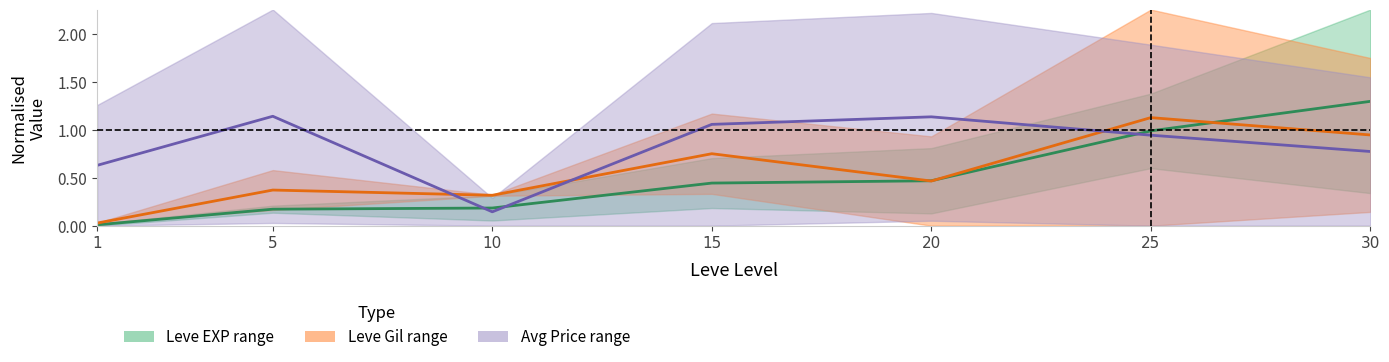

Which category has the highest value in the Leve EXP midline series?

30